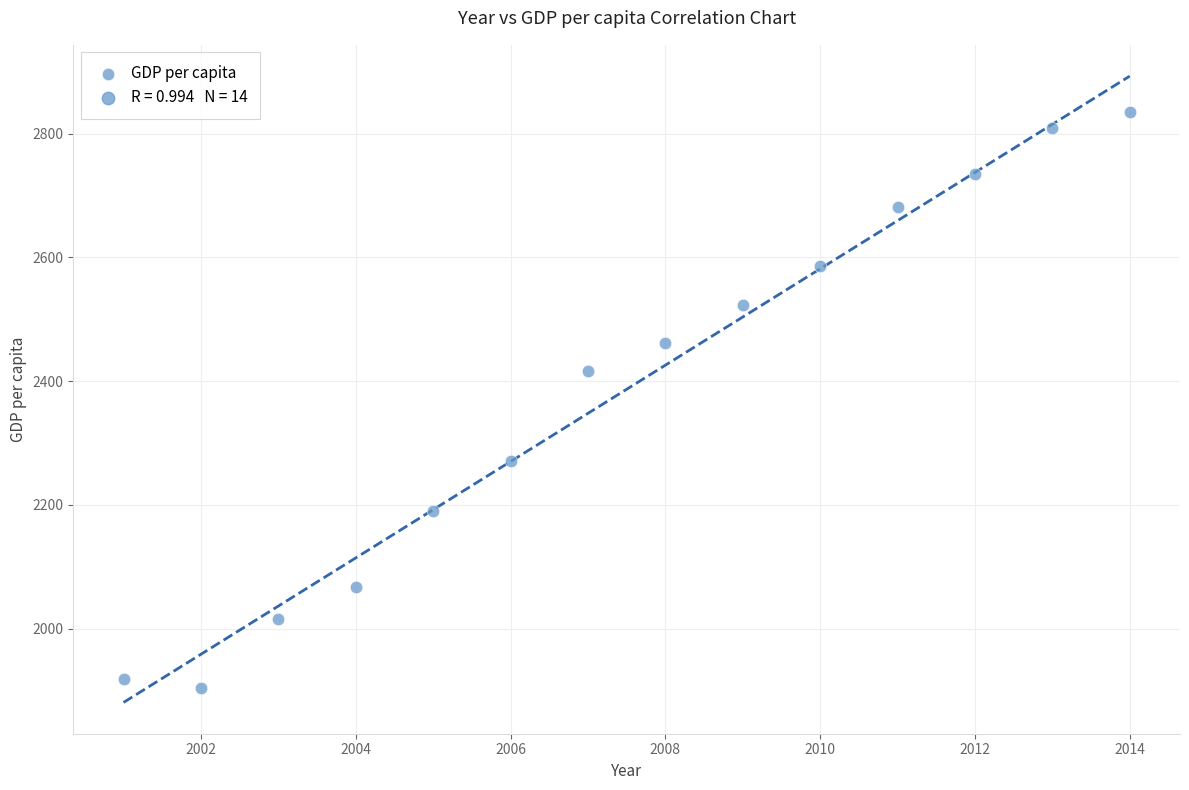

What is the range of Y values (max minus min)?

932.2